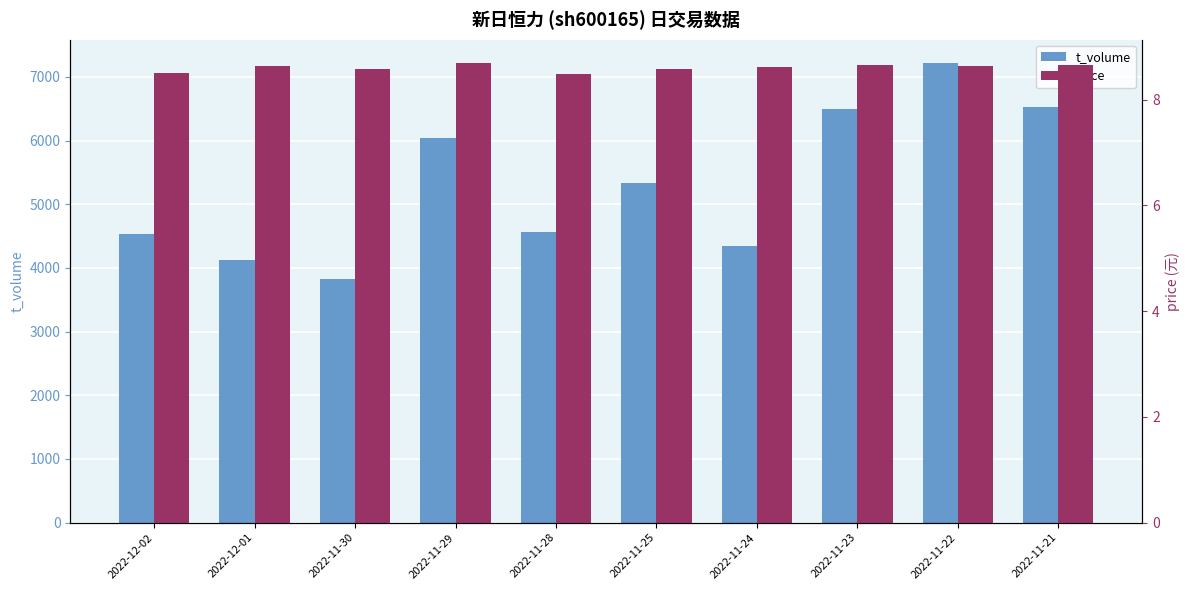

Rank the series at 2022-11-24 from lowest to highest value.

price, t_volume